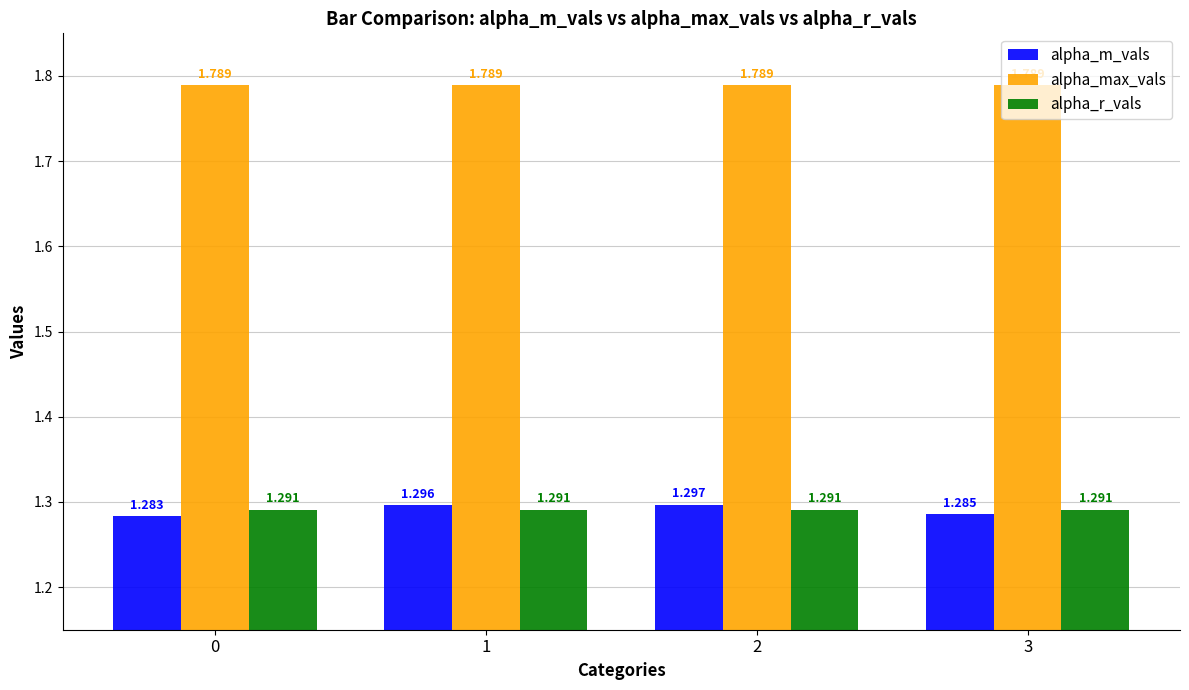

Which series has the largest range (max minus min)?

alpha_m_vals